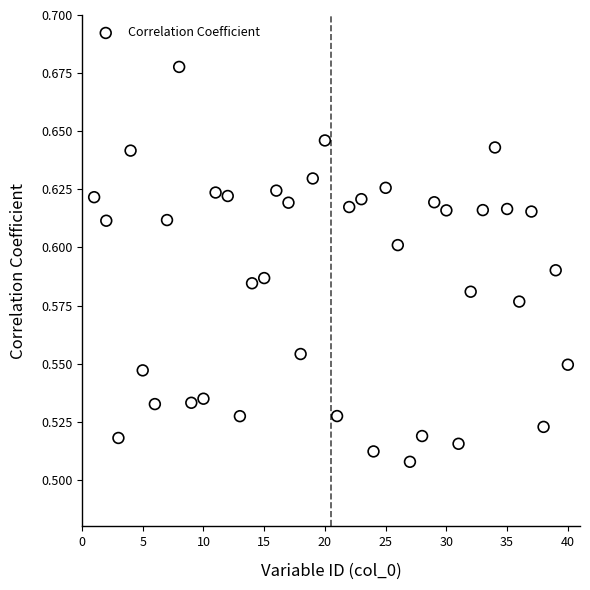

What is the range of X values (max minus min)?

39.0